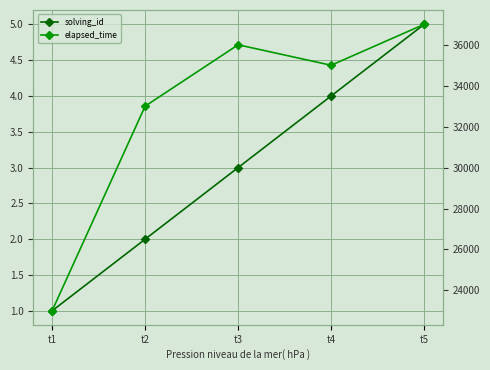

How many values in the elapsed_time series exceed 35000?

2